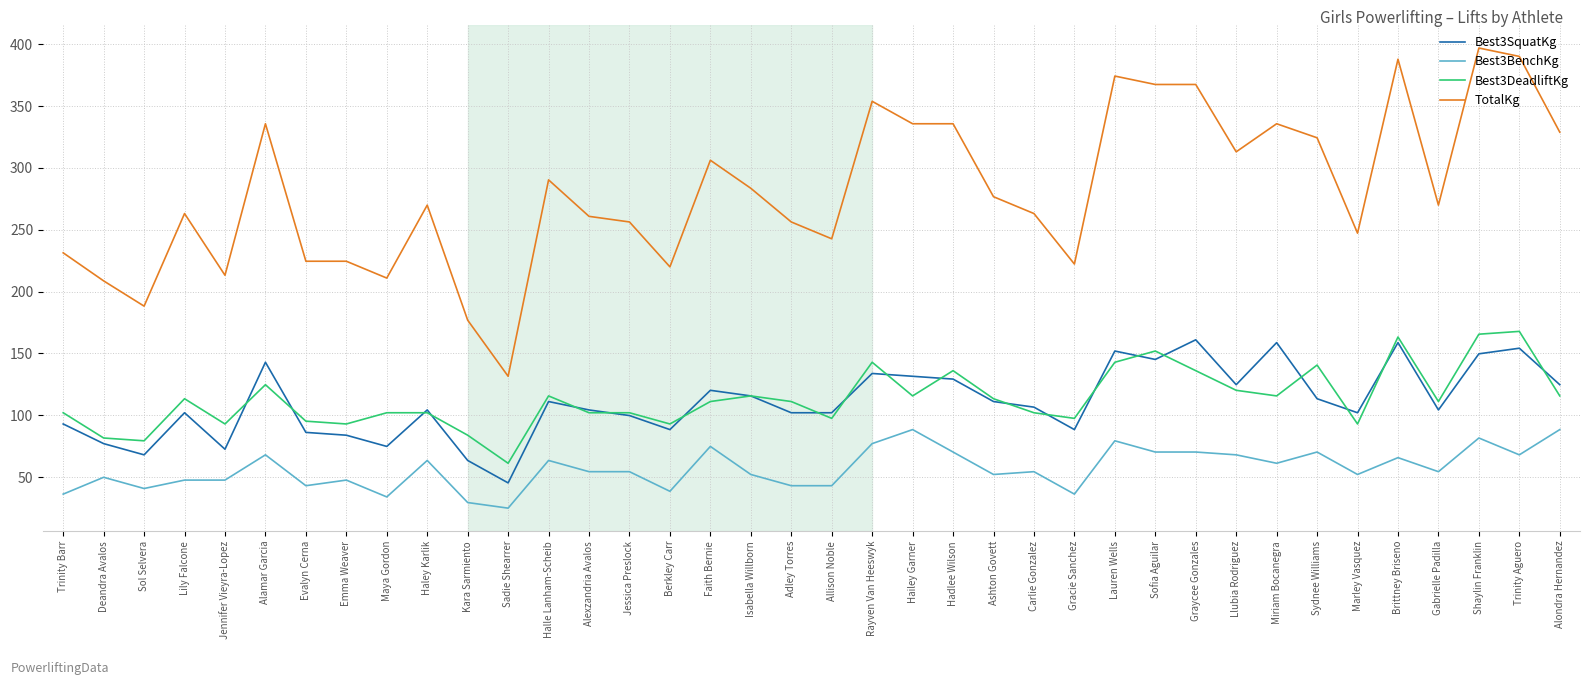

True or false: Best3BenchKg and TotalKg intersect in this chart.

False